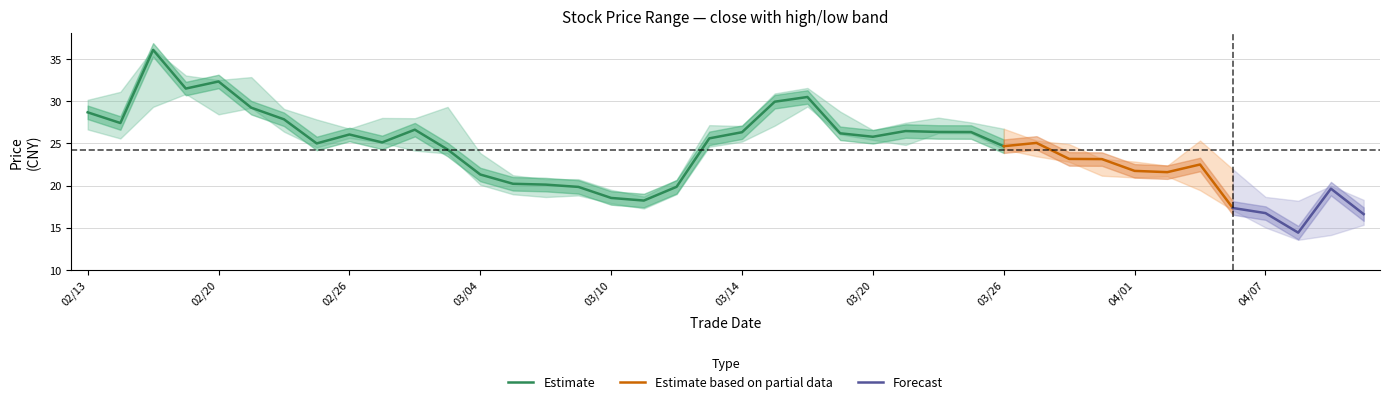

What is the difference between the low values at 20250328 and 20250225?

1.7